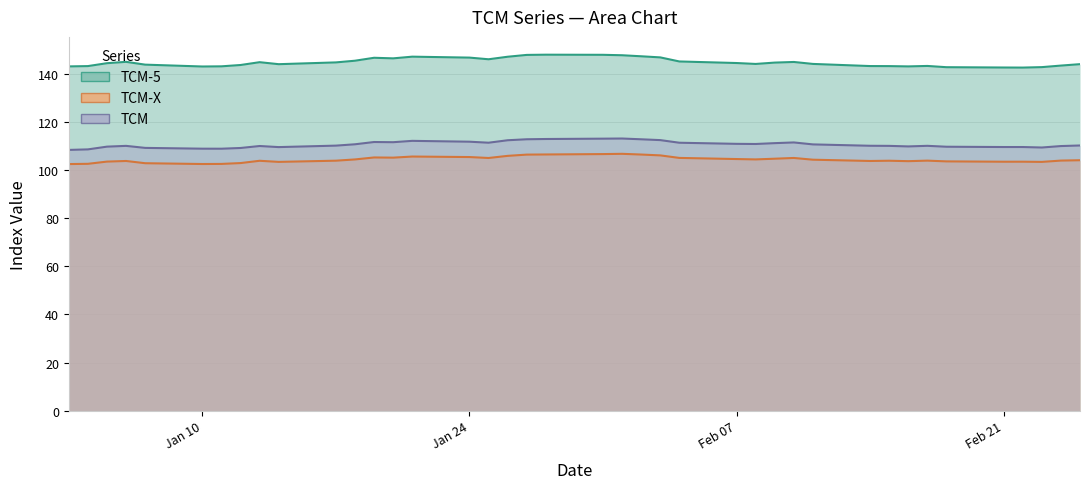

Is it true that TCM equals 110.0 at 17-02-2005?

True